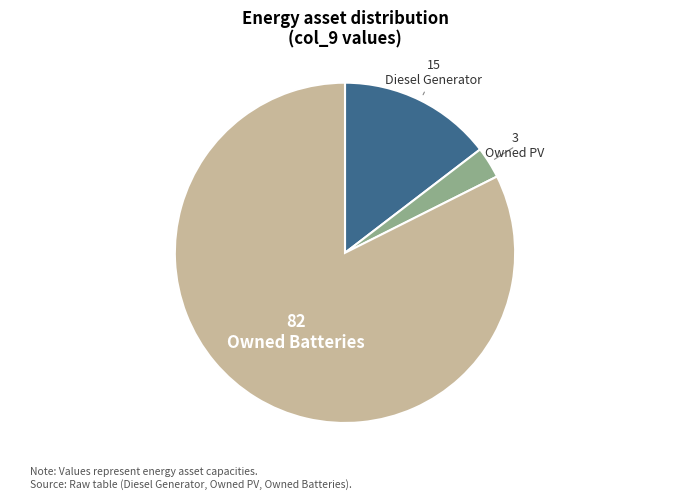

What is the largest slice in the pie chart?

Owned Batteries